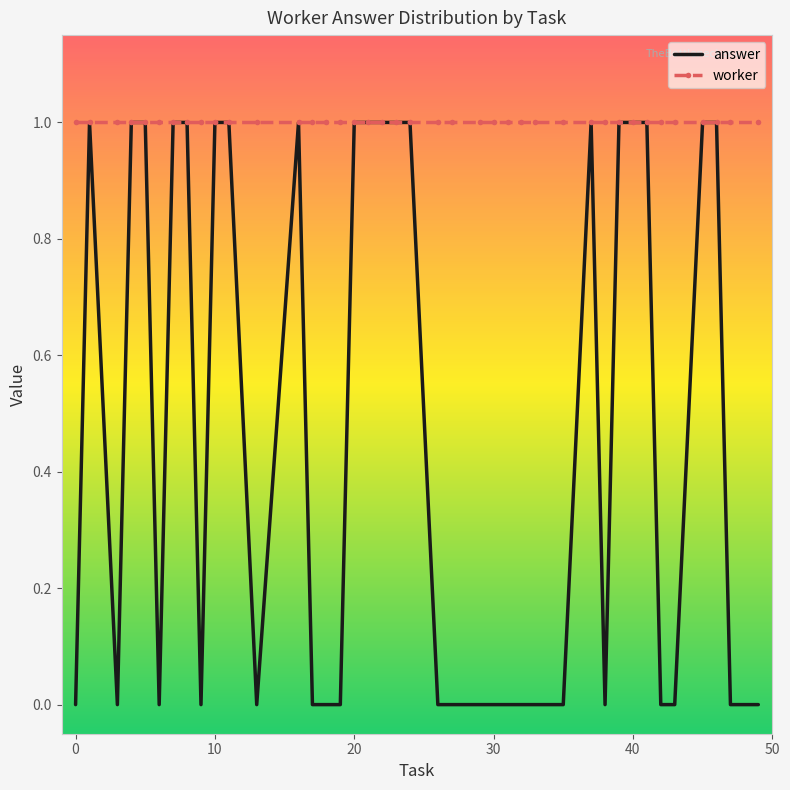

List the series in order of their overall mean, highest first.

worker, answer